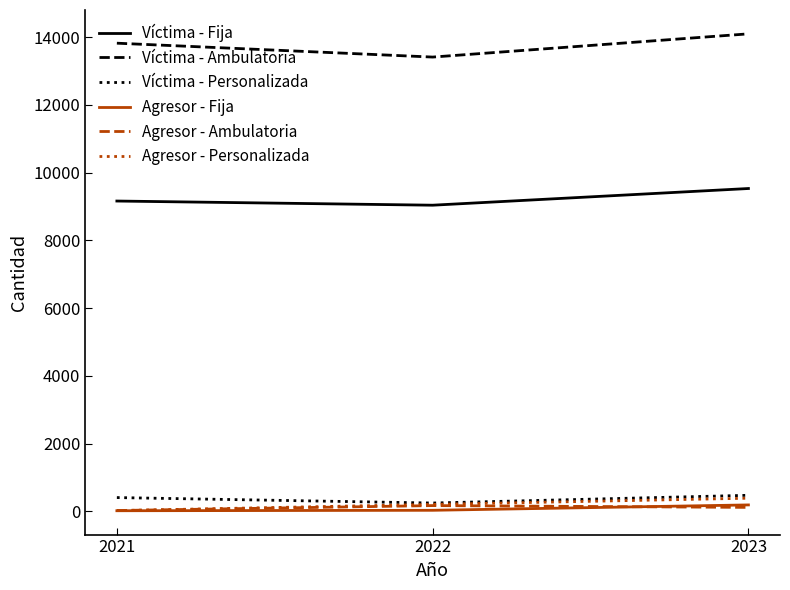

Which category has the lowest value in the Víctima - Personalizada series?

2022